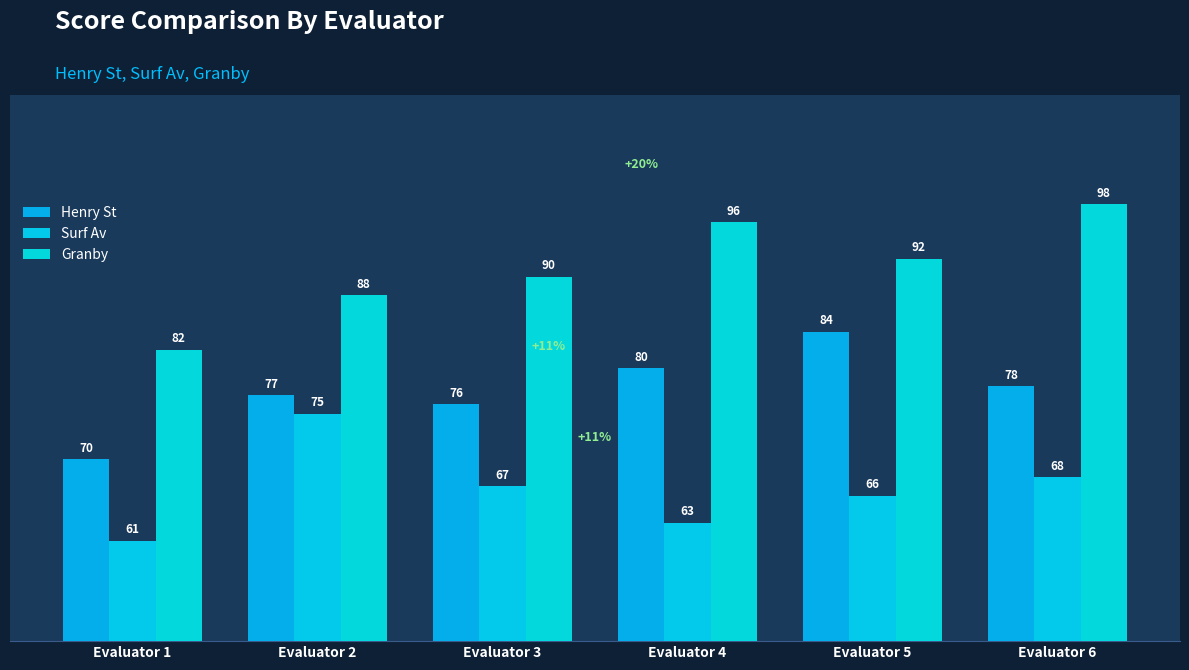

What is the value of the Henry St bar at the 5th from the left?

84